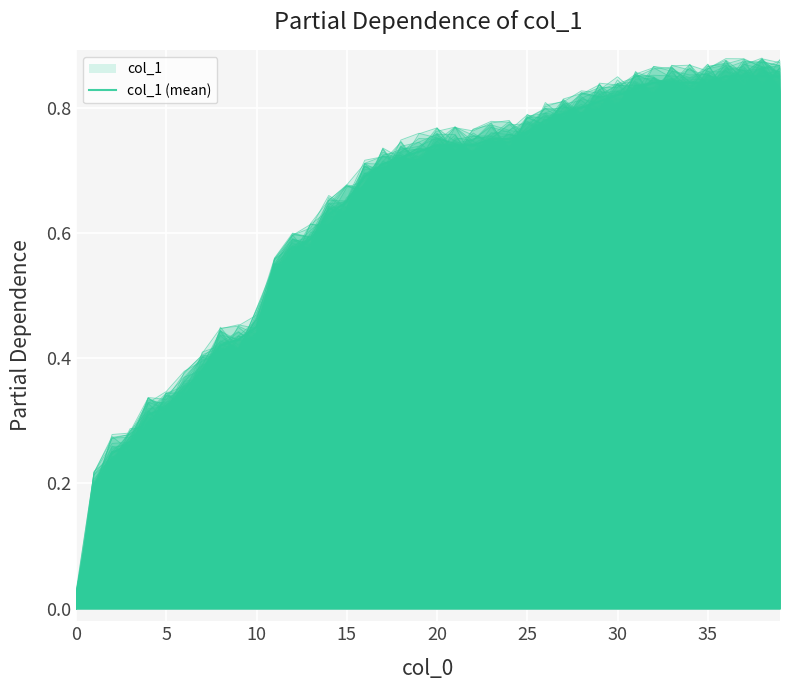

What is the difference between the second highest and second lowest values?

0.7